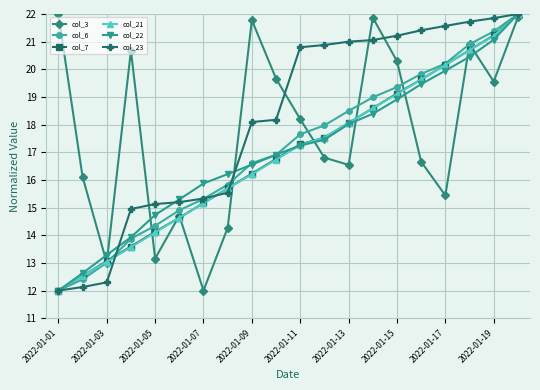

What is the lowest value of the col_22 series?

12.0